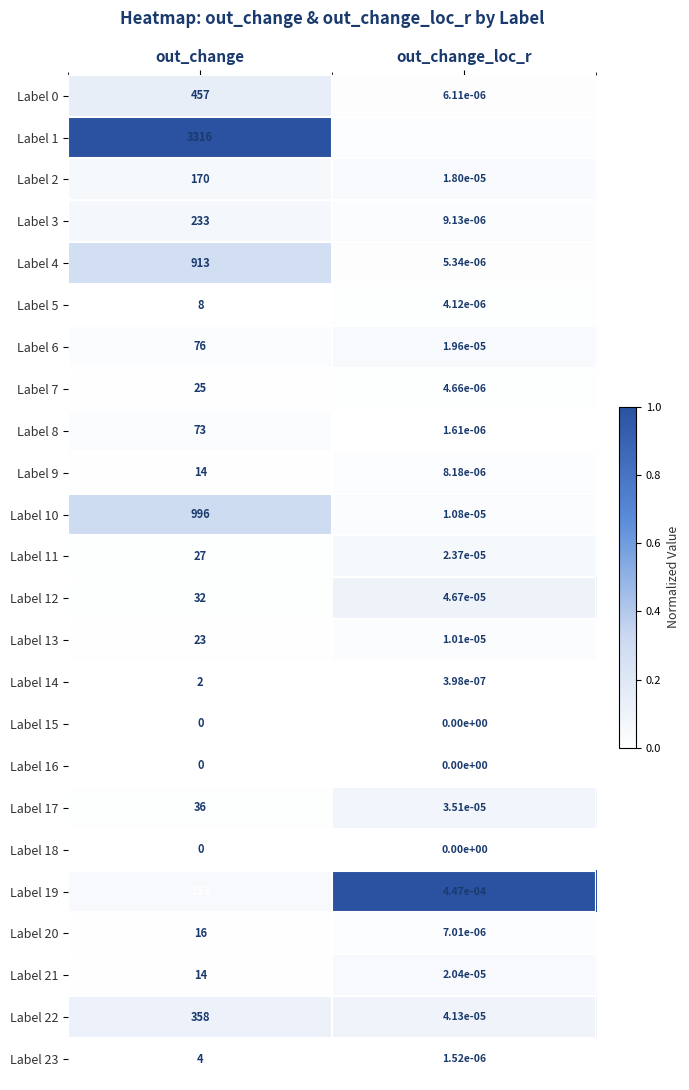

Where is Label 13 nearest to the value 11?

out_change_loc_r